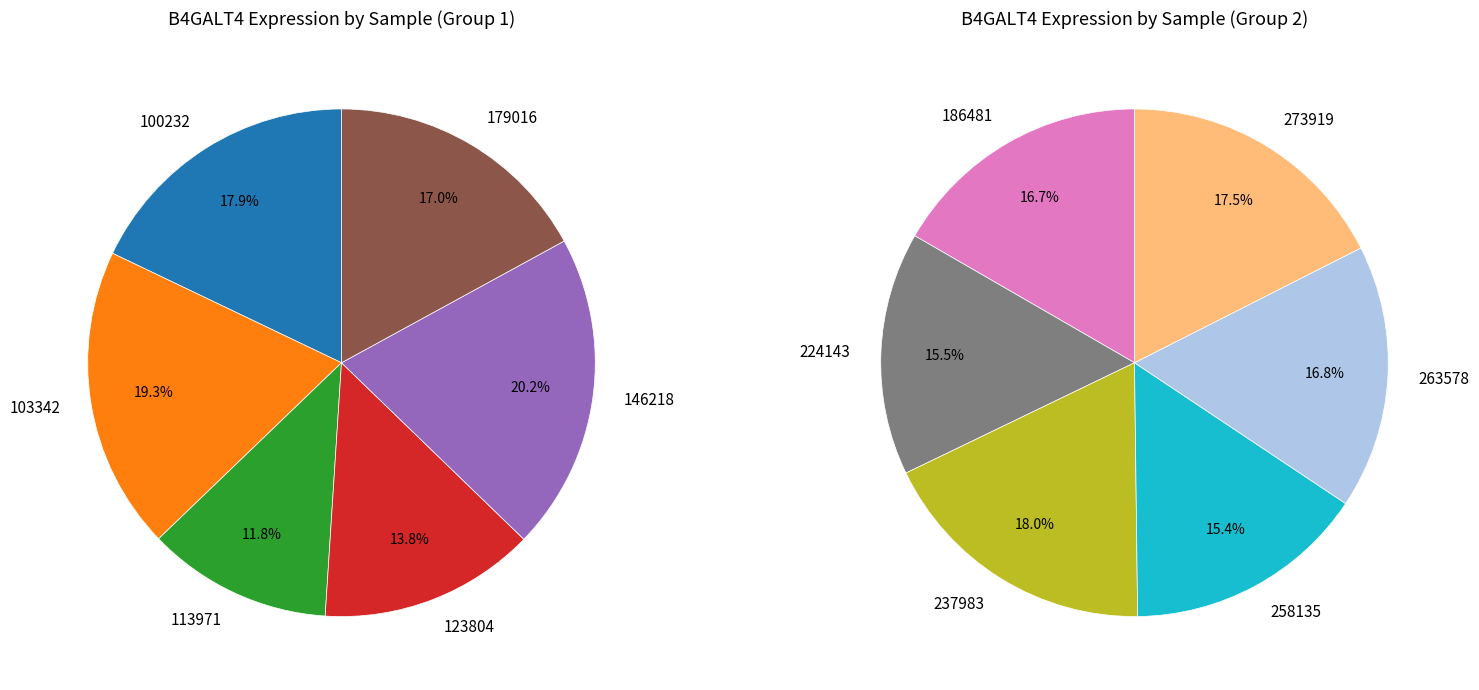

The 123804 slice represents 13% of the pie. True or false?

False